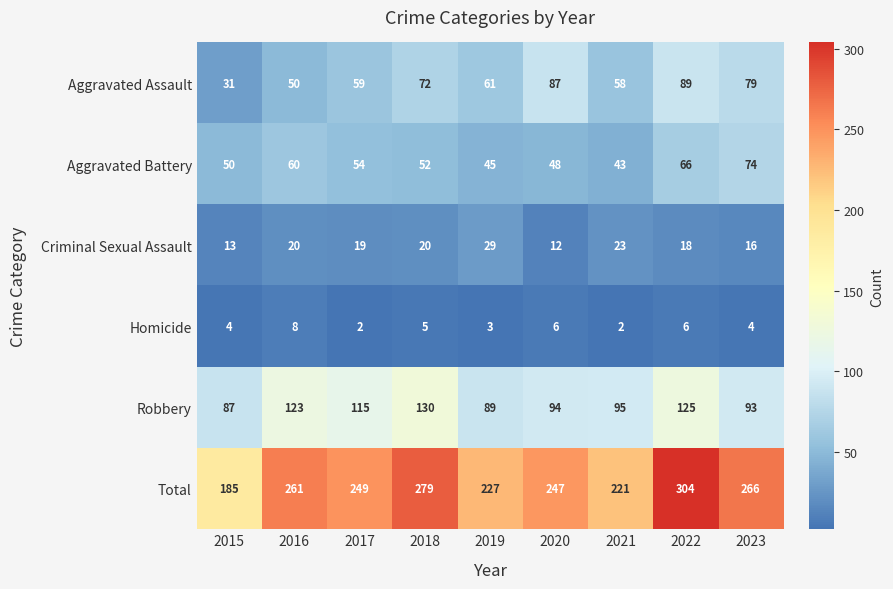

What is the greatest value displayed?

304